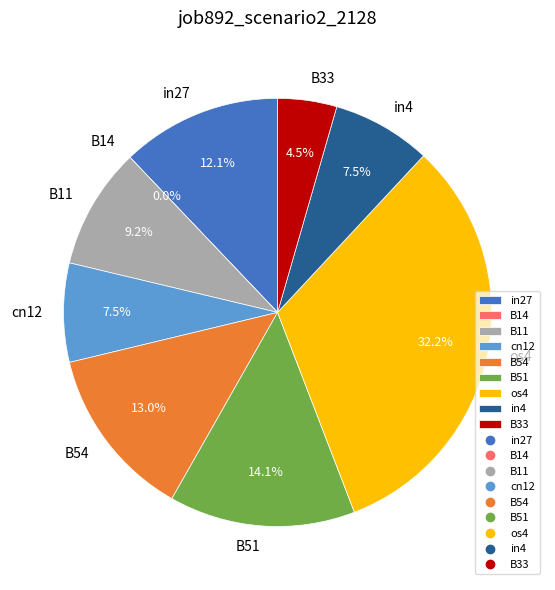

To the nearest percent, what percentage of the pie is os4?

32%